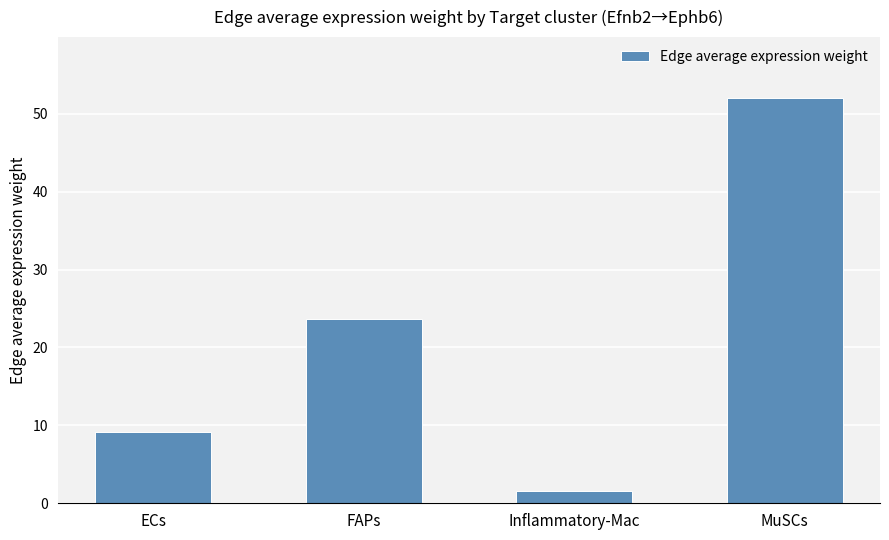

Where is the data nearest to the value 26?

FAPs